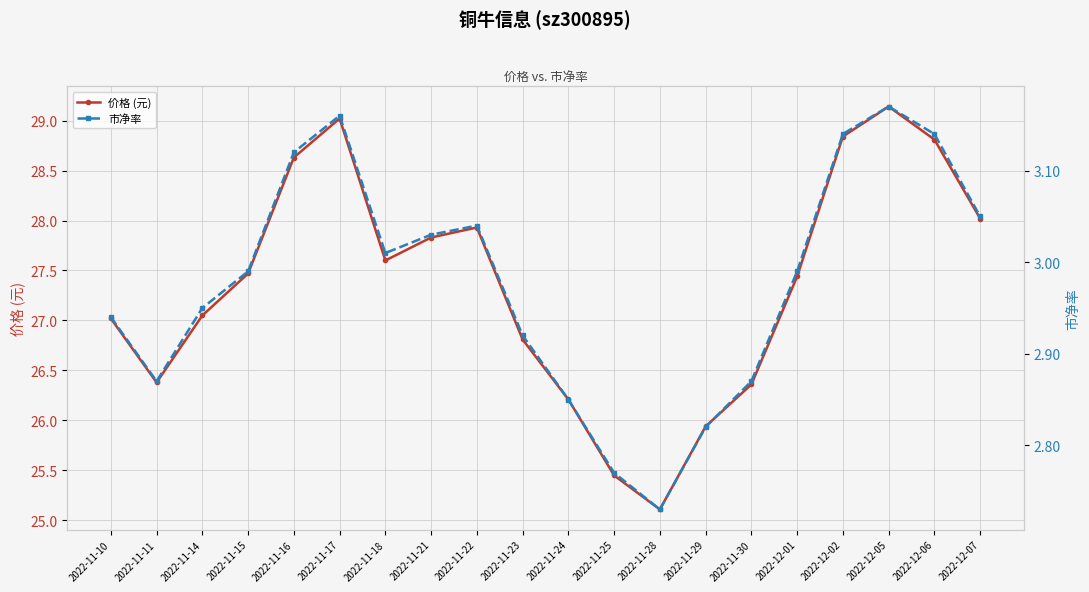

Where is the first local maximum for 市净率?

2022-11-17